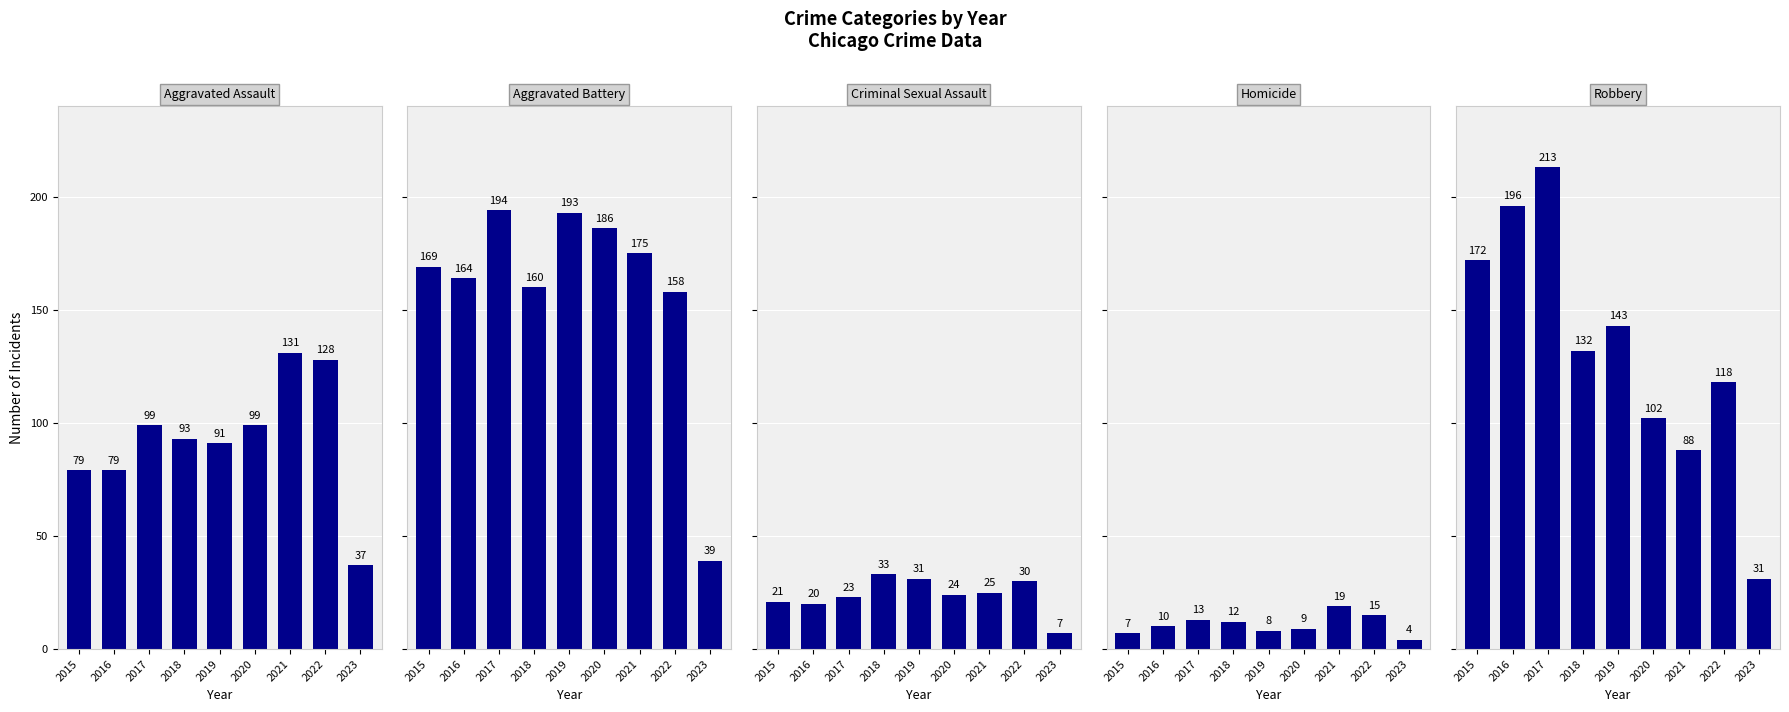

What is the average value of the Aggravated Assault series?

93